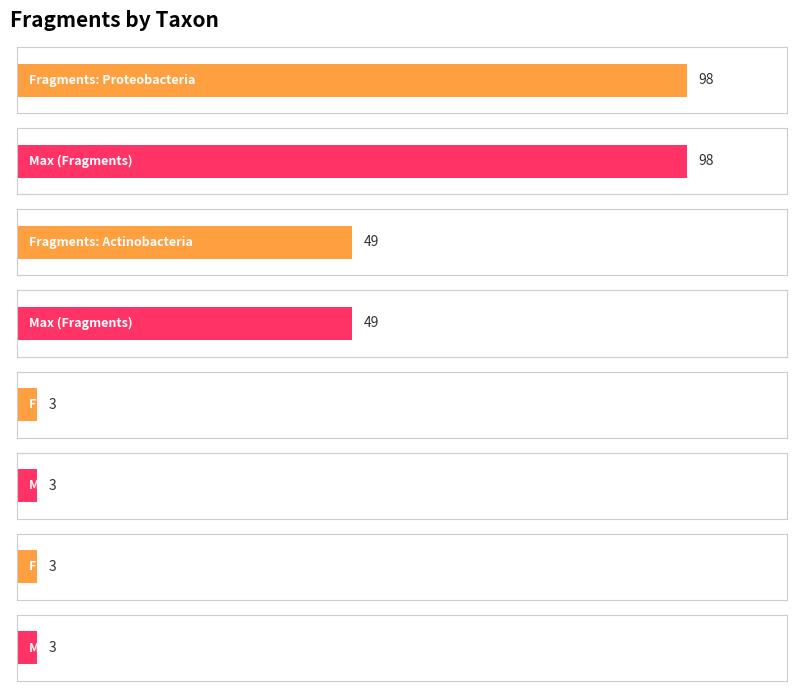

At which category does the chart reach its peak across all series?

Proteobacteria